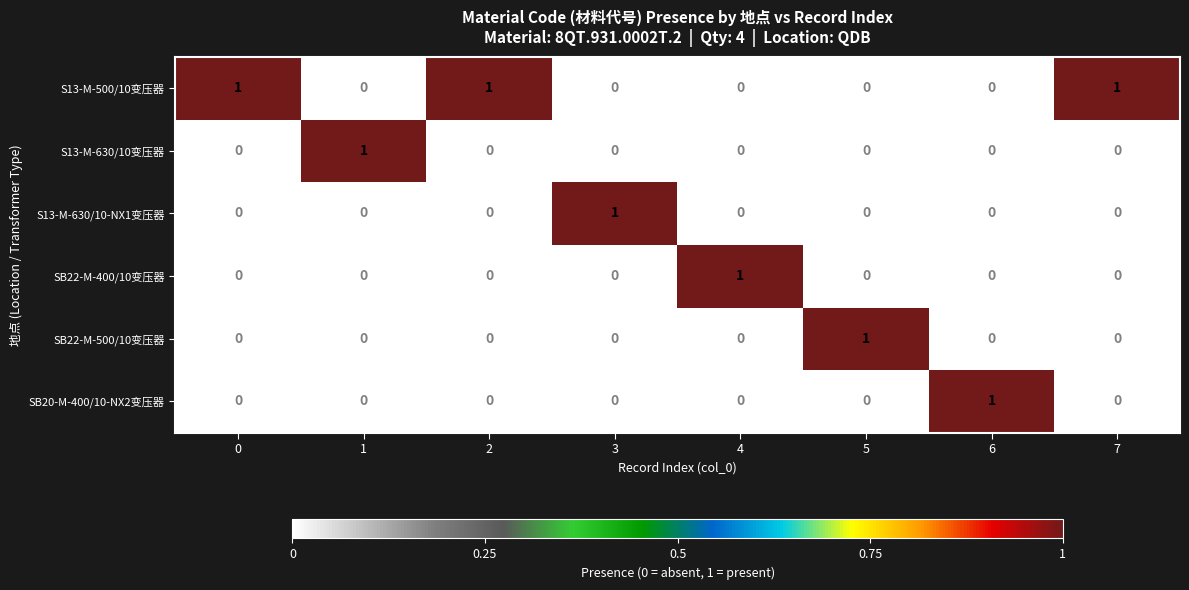

Is it true that SB22-M-500/10变压器 equals 0 at 0?

True